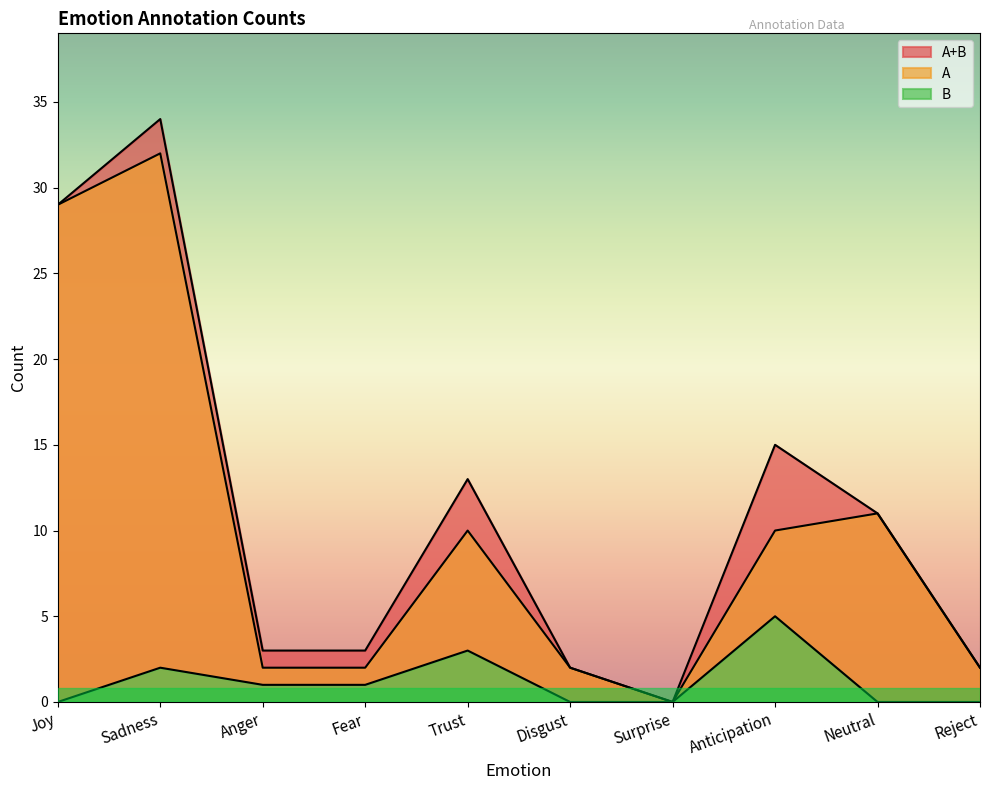

True or false: B has more than 1 points higher than both neighbors.

True